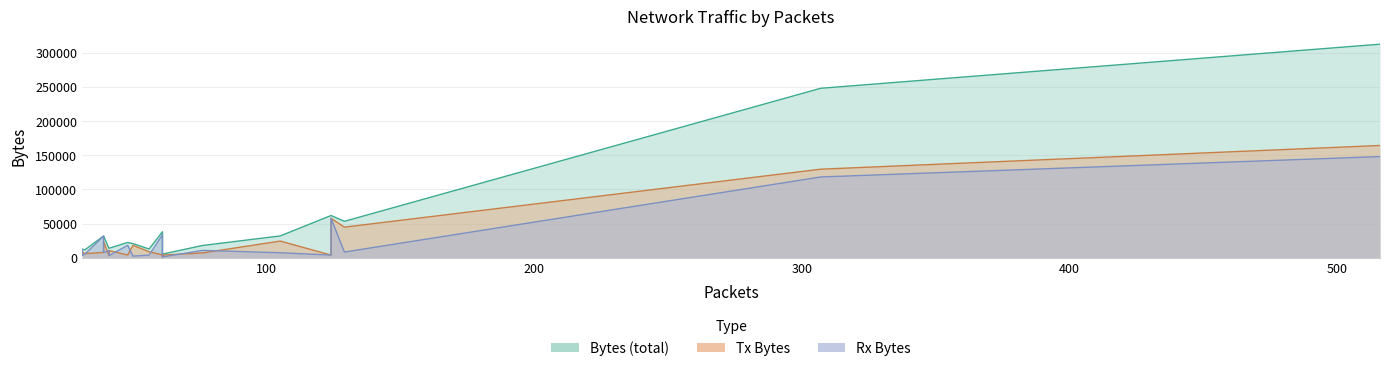

Does the chart have visible grid lines?

Yes